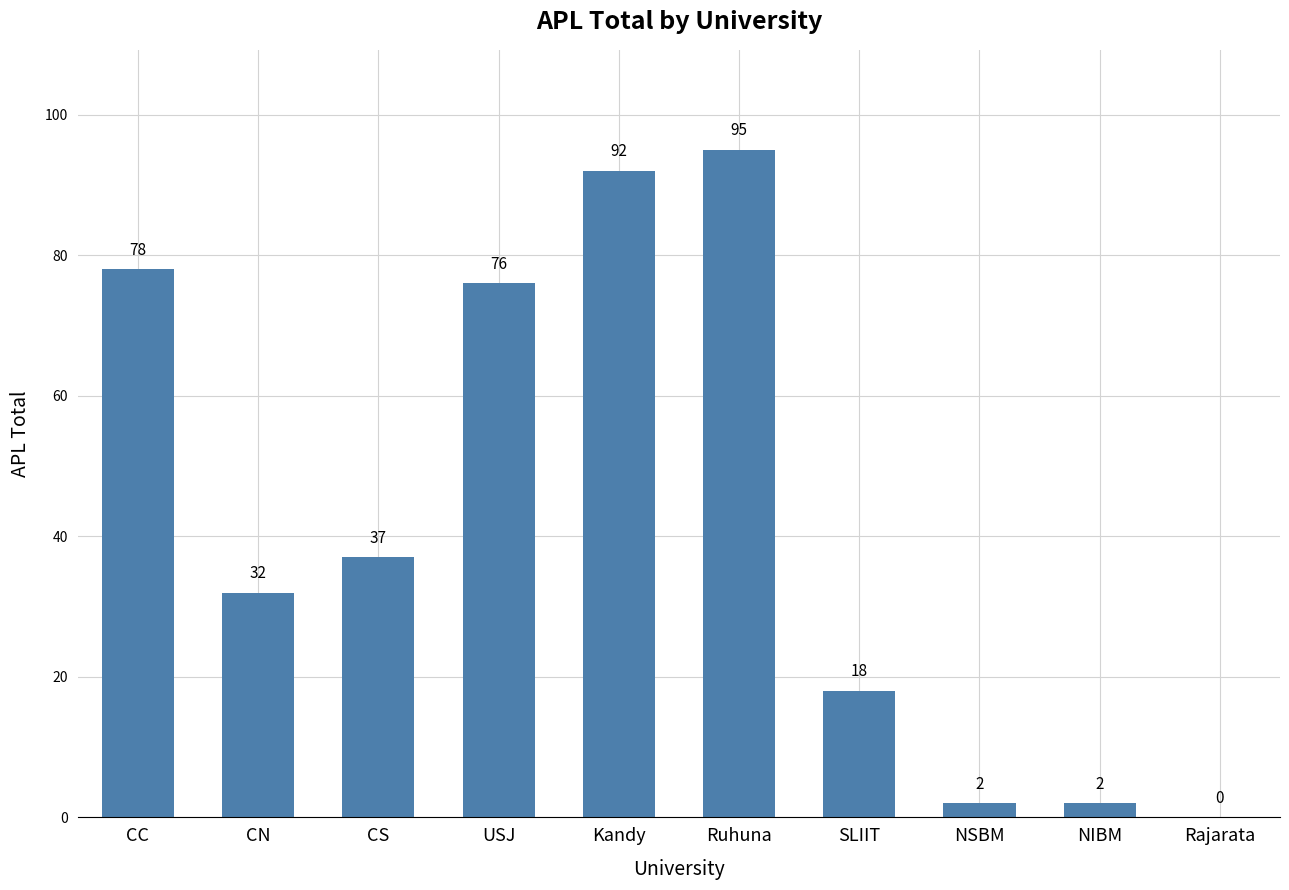

Where does the data first go above 37?

CC